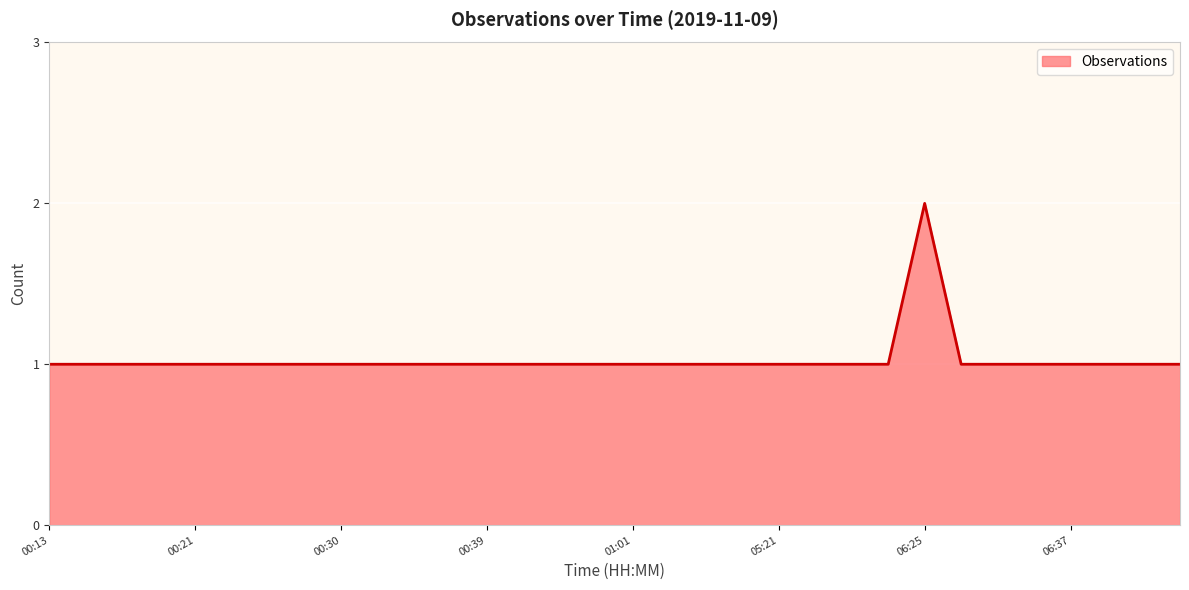

List the labels in order of value, smallest first.

00:13, 00:16, 00:18, 00:20, 00:21, 00:24, 00:26, 00:28, 00:30, 00:32, 00:35, 00:37, 00:39, 00:40, 00:43, 00:44, 01:01, 01:08, 01:12, 05:19, 05:21, 05:27, 06:16, 06:24, 06:28, 06:29, 06:36, 06:37, 06:38, 06:40, 06:47, 06:25